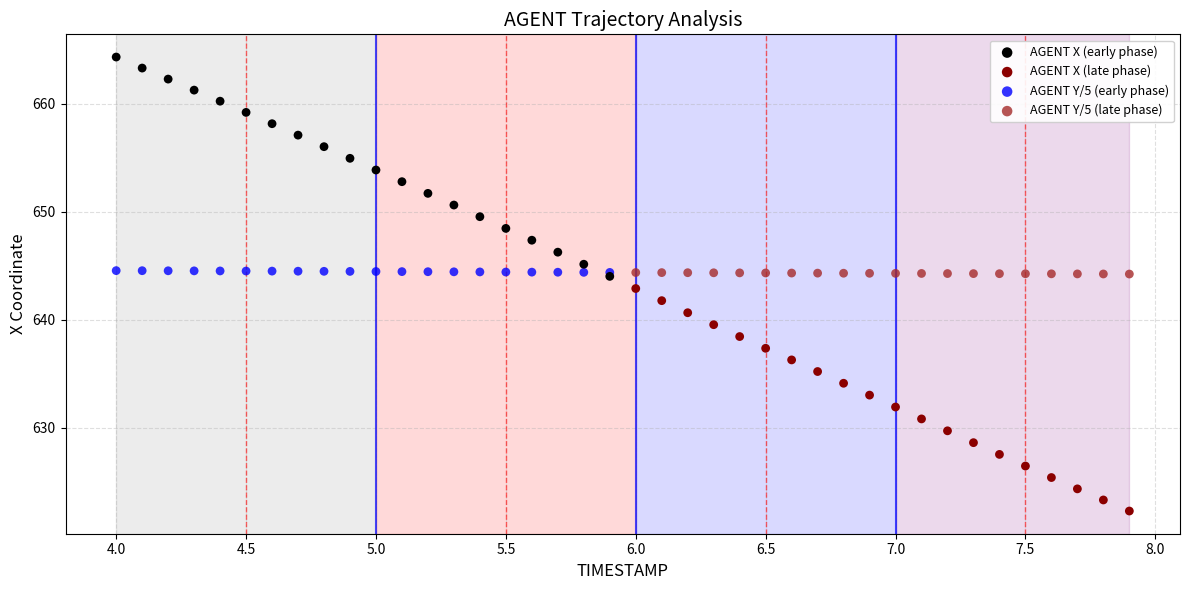

Which series contains the lowest Y value?

AGENT X (late phase)